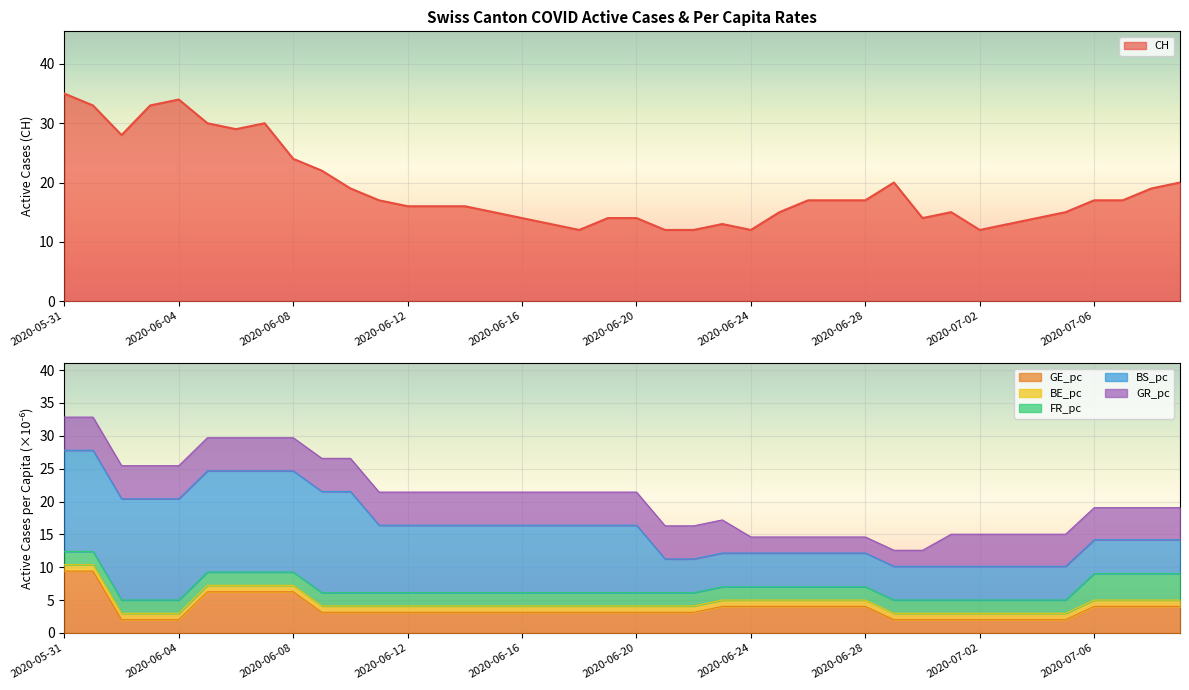

What is the lowest value of the CH series?

12